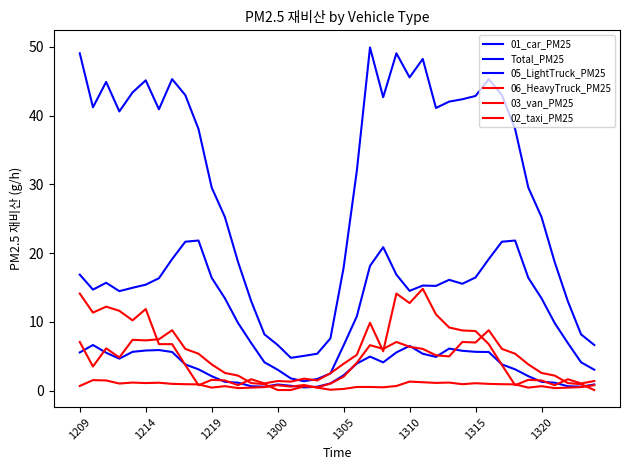

Rank the series by their maximum value, from highest to lowest.

Total_PM25, 01_car_PM25, 06_HeavyTruck_PM25, 03_van_PM25, 05_LightTruck_PM25, 02_taxi_PM25